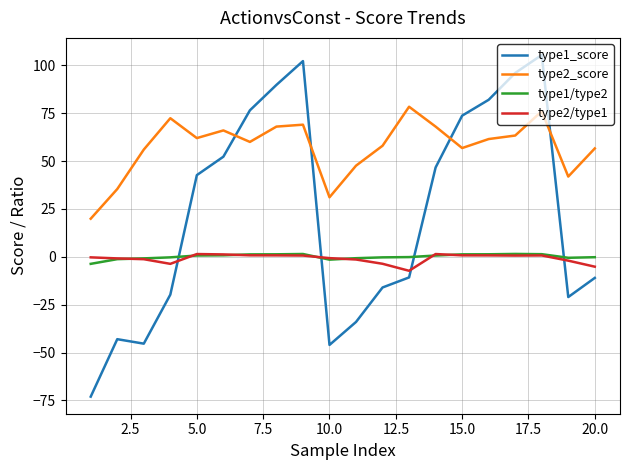

How many negative values does the type1_score series have?

10